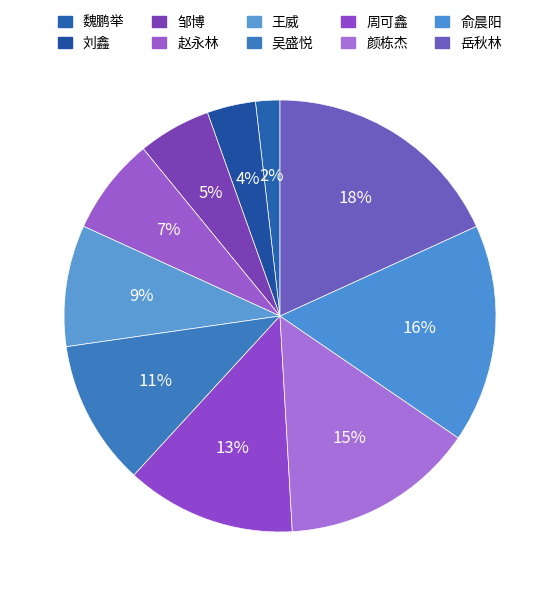

What is the smallest slice in the pie chart?

魏鹏举